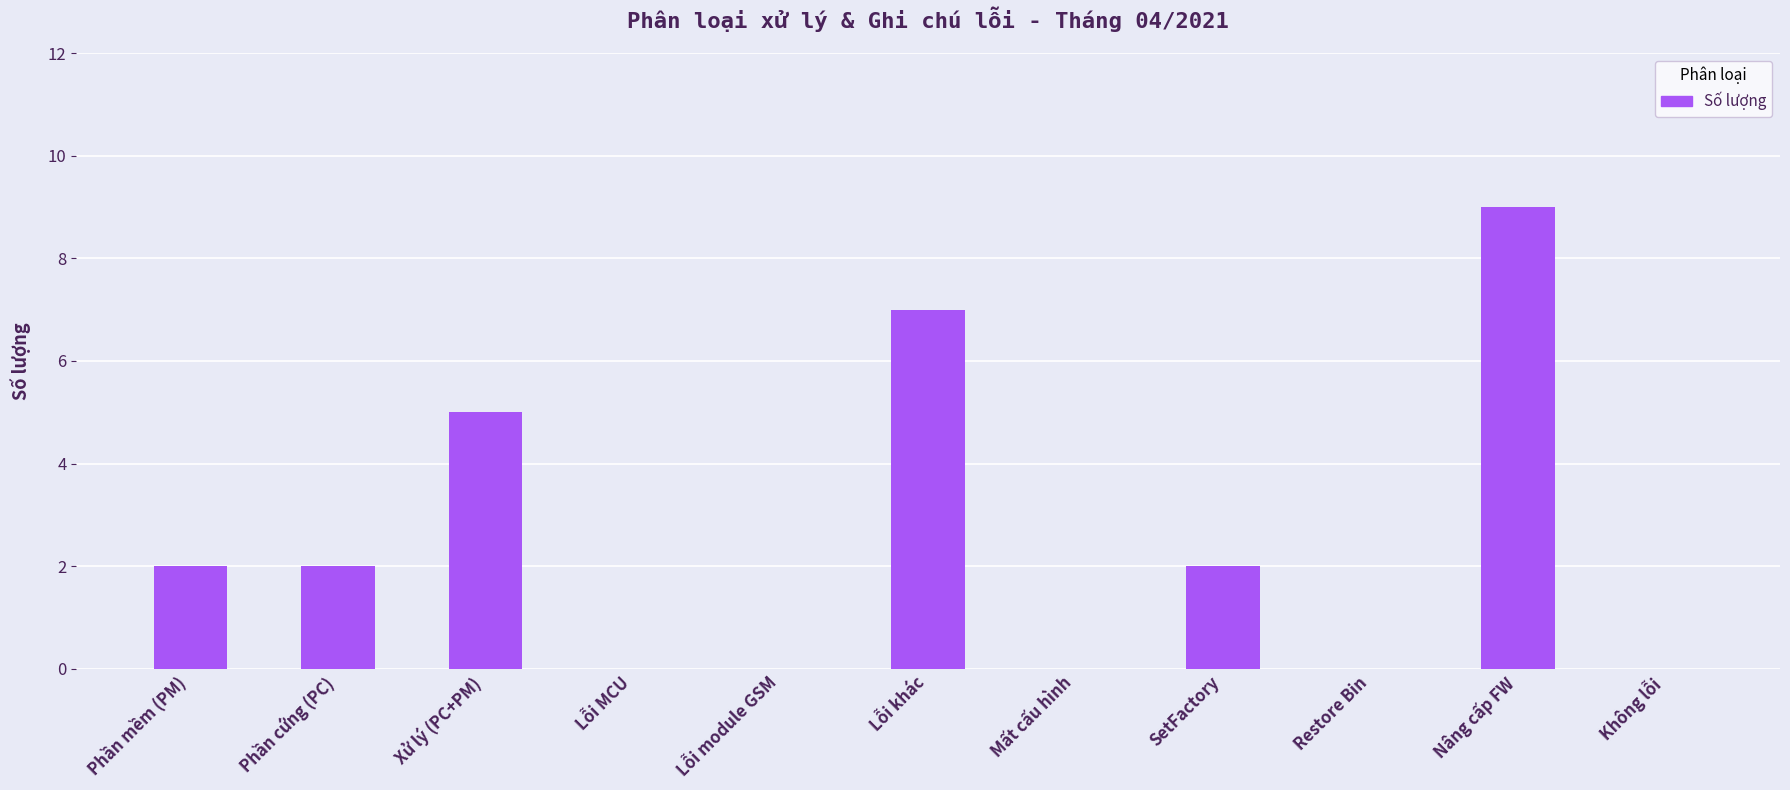

Are the bars horizontal?

No